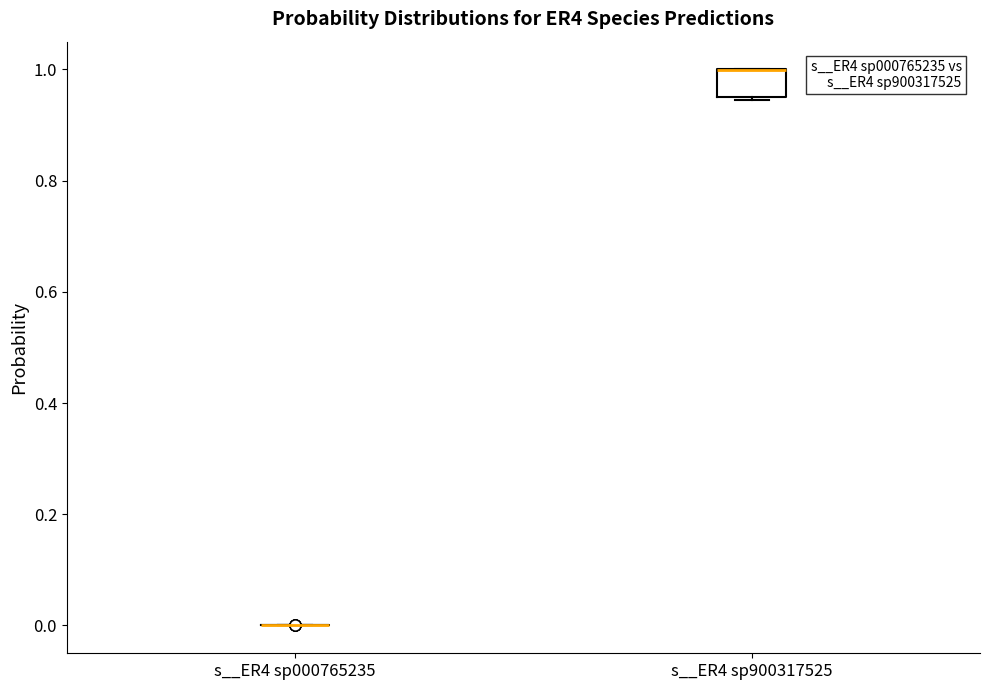

Reading left to right, transcribe this box plot: for each box, give where its median line is, the range the box spans, and where its two whiskers end, as read against the y-axis. The values are not printed on the chart, so give them approximately, as read against the axis.

s__ER4 sp000765235: box collapsed to a line at 0.00, whiskers 0.00 to 0.00
s__ER4 sp900317525: median 1.00 (drawn on the box's upper edge), box 0.96 to 1.00, whiskers 0.94 to 1.00